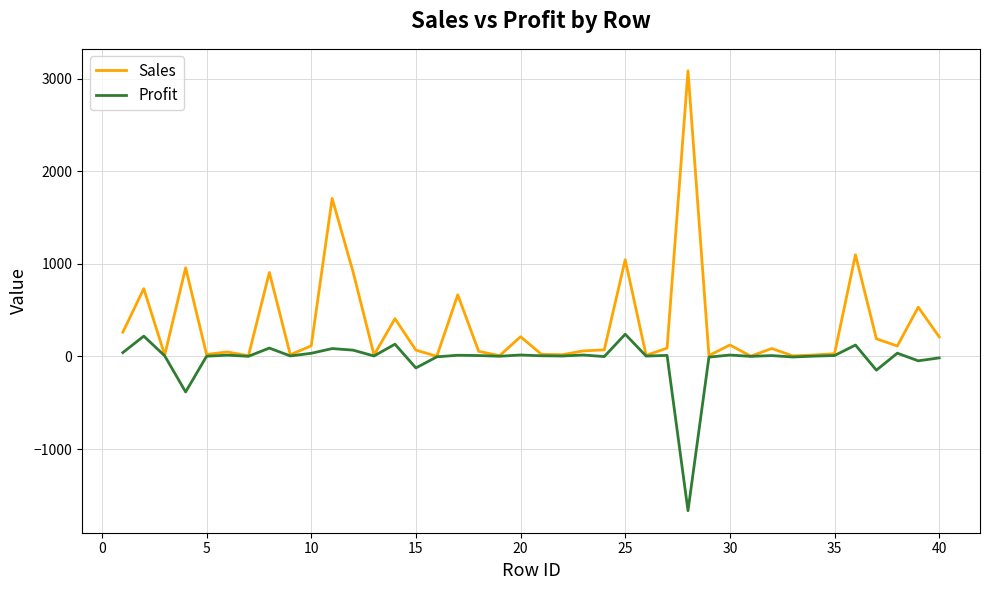

How many categories are shown in the chart?

40